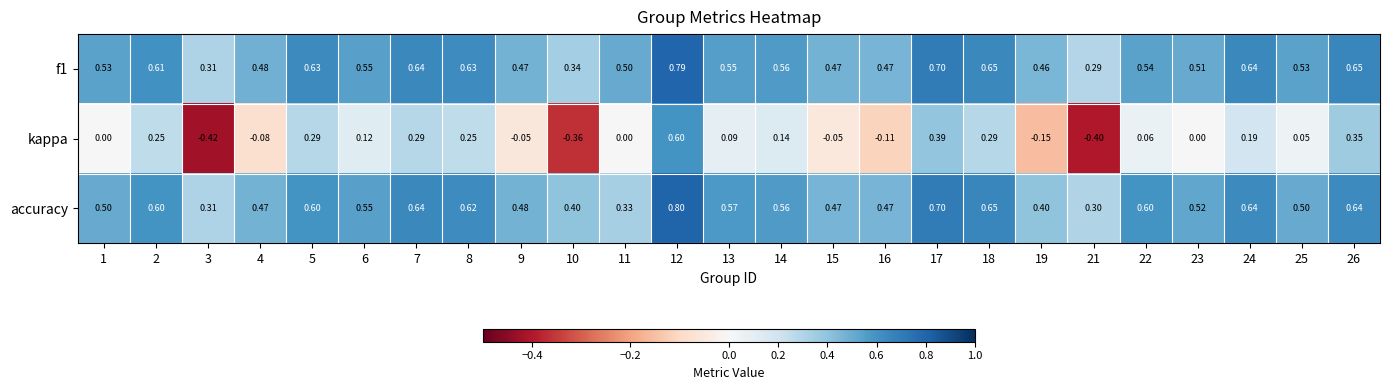

Between 6 and 26, which series saw the biggest shift?

kappa